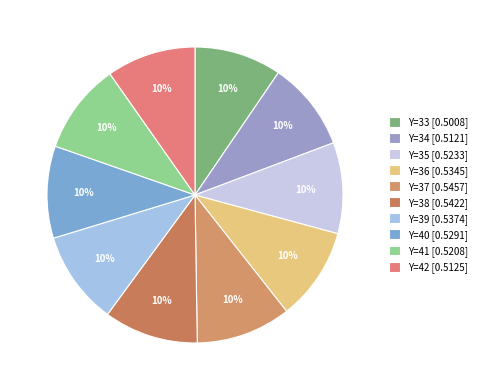

How many segments does this pie chart have?

10